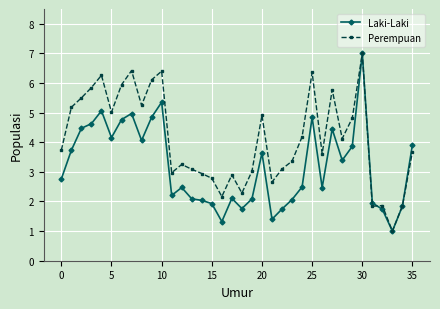

What is the lowest value of the Laki-Laki series?

1.0